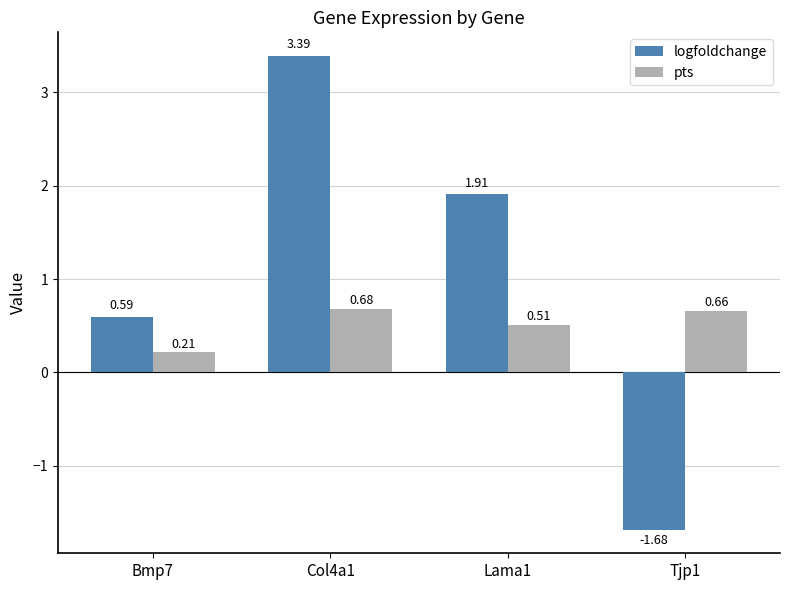

Is it true that logfoldchange equals 0.4 at Bmp7?

False